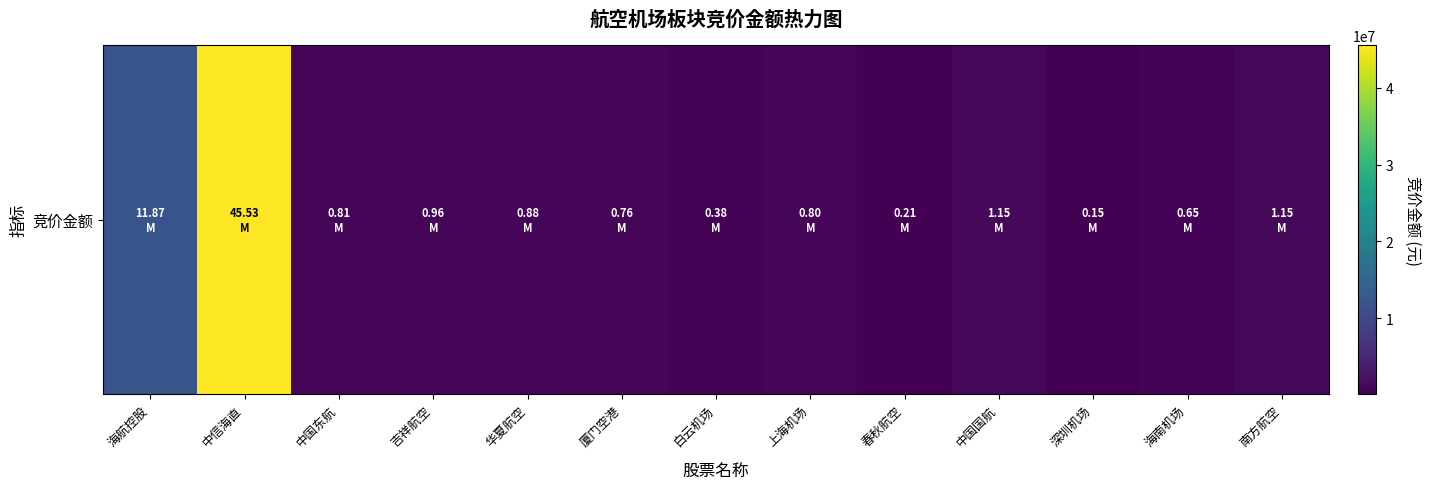

The value at 中信海直 is 67028923. True or false?

False